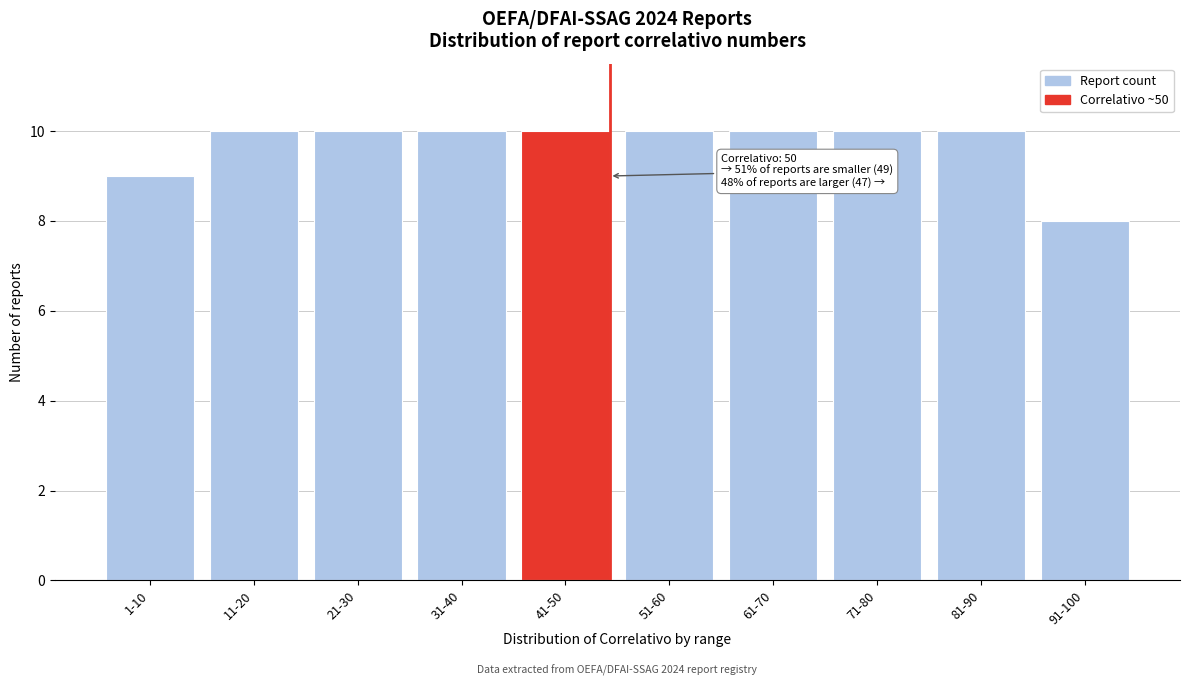

Reading right to left, list all the values displayed in this chart.

8	10	10	10	10	10	10	10	10	9